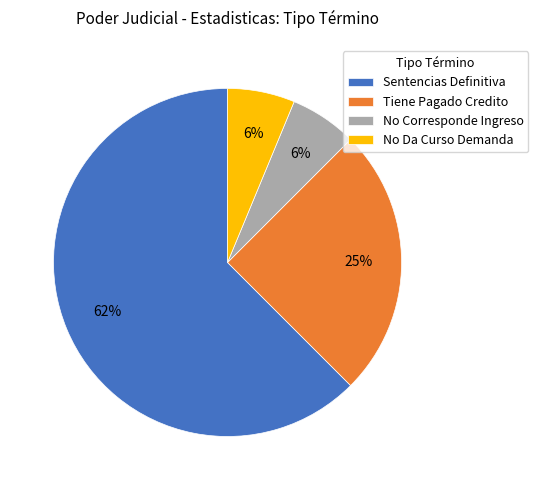

To the nearest percent, what percentage of the pie is Tiene Pagado Credito?

25%